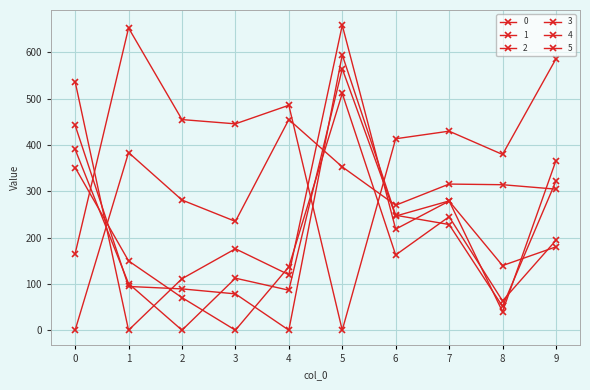

Does the chart display data point markers on the line(s)?

Yes